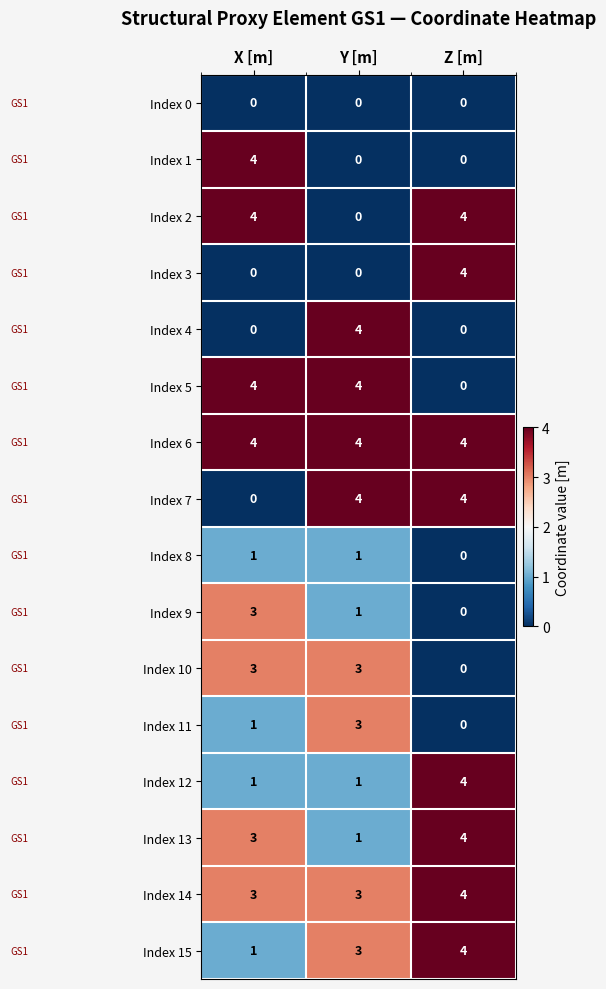

What is the total value across all series at Y [m]?

32